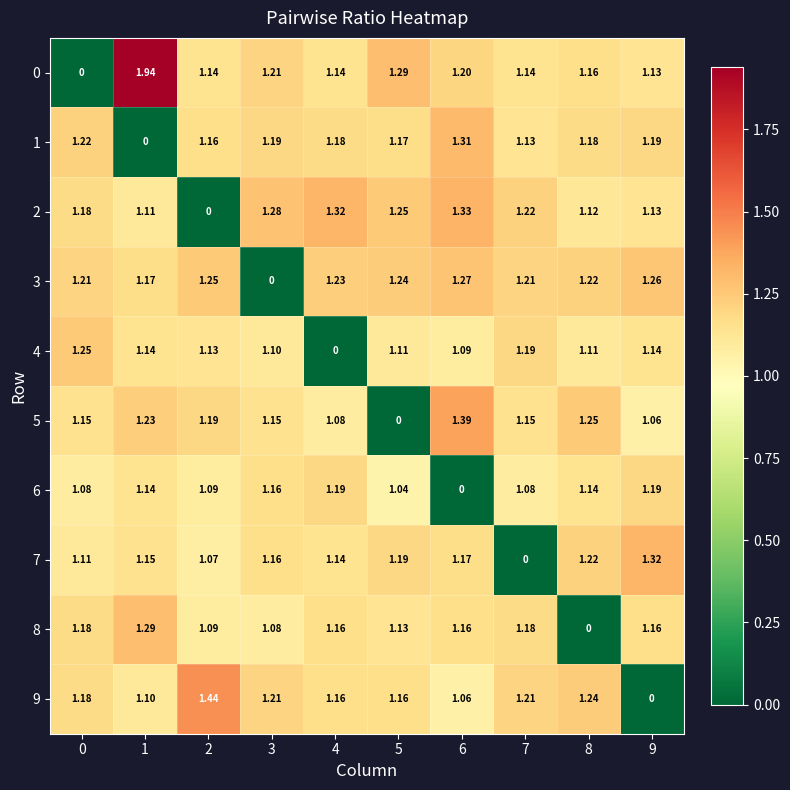

How many distinct data groups are displayed?

10